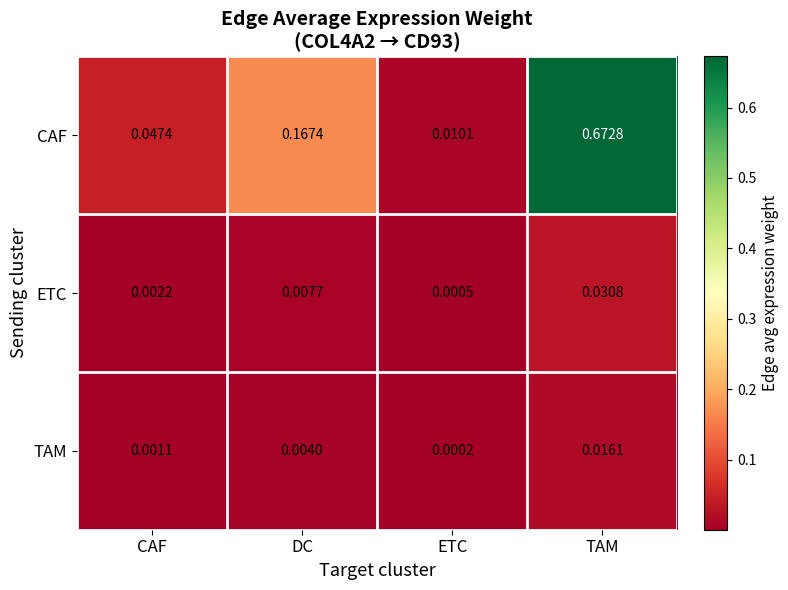

At which label does CAF reach its minimum?

ETC